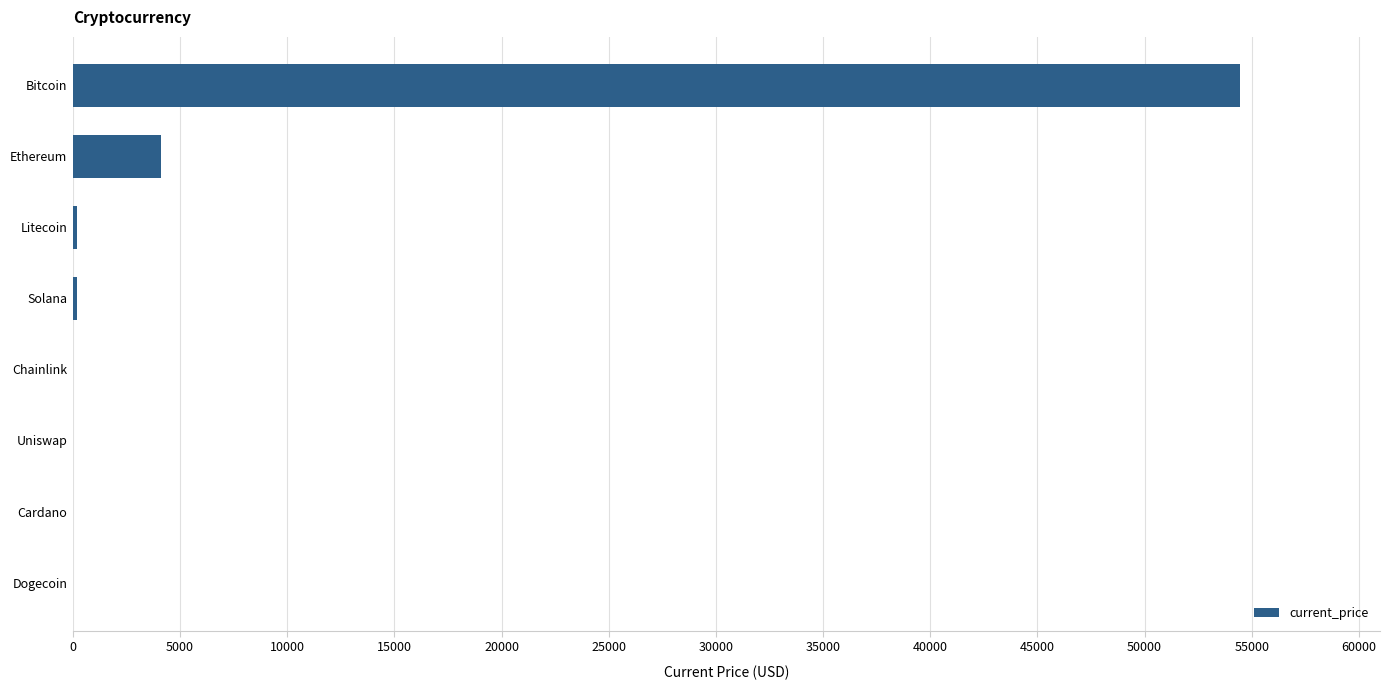

What is the sum of all values?

59008.5